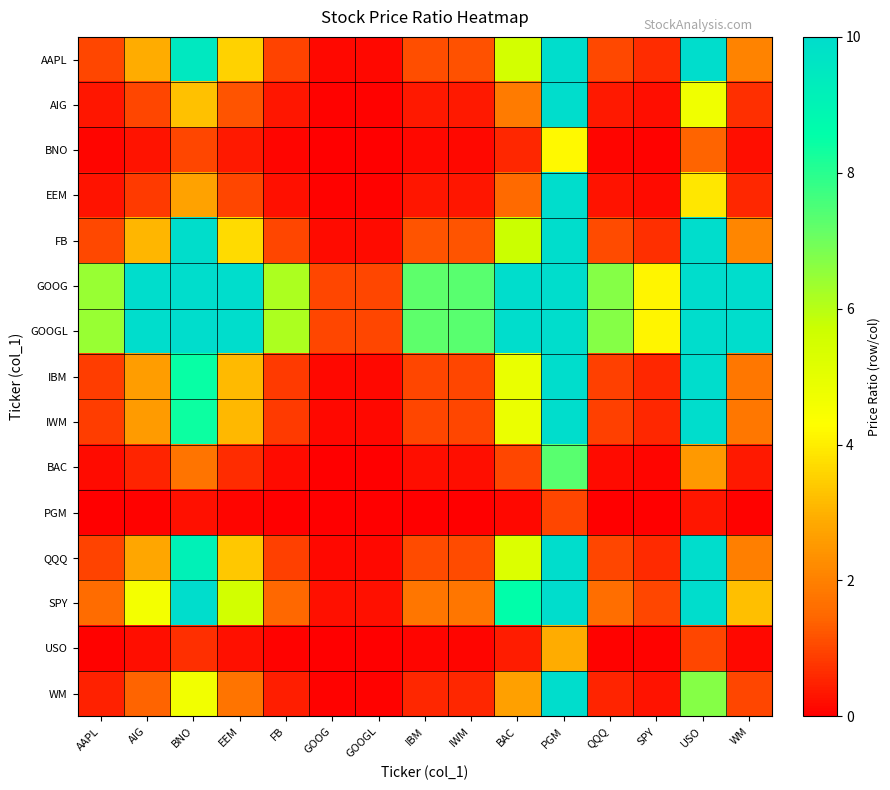

At which category is the sum across all series the highest?

PGM